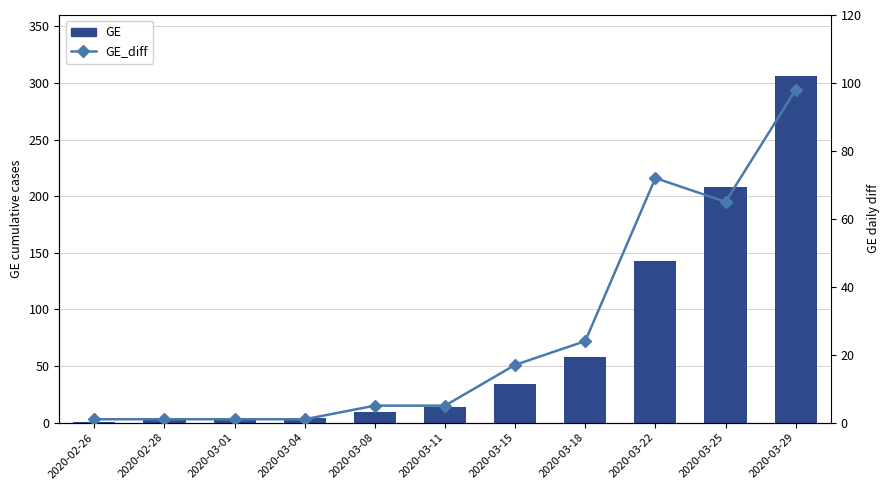

At which category does the chart reach its minimum across all series?

2020-02-26